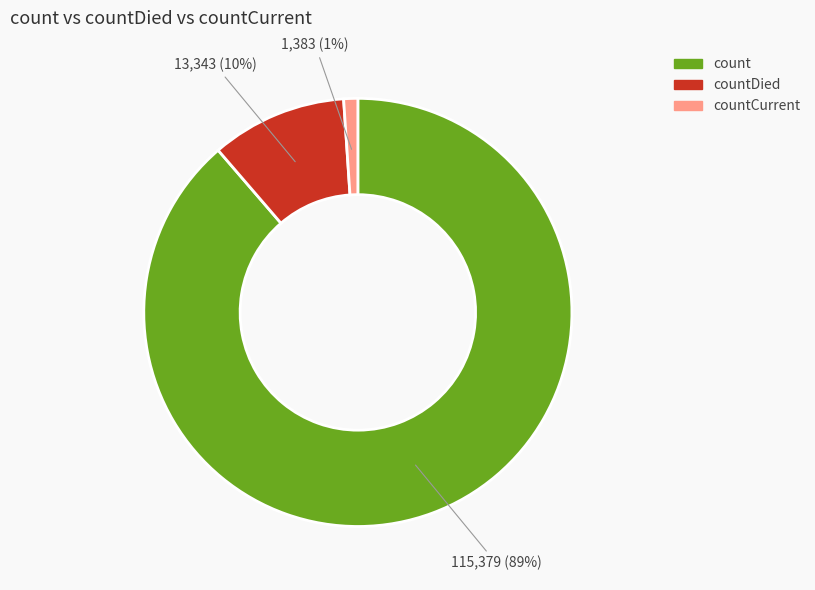

Count the number of slices in the pie.

3